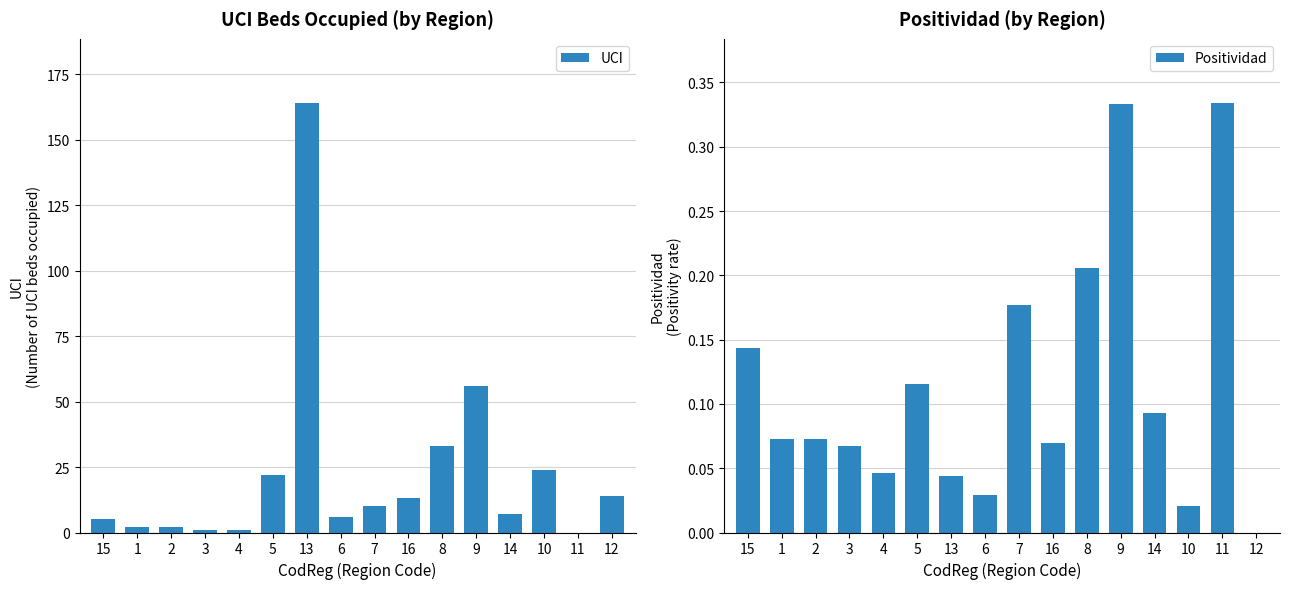

Which category has the highest value in the Positividad series?

11